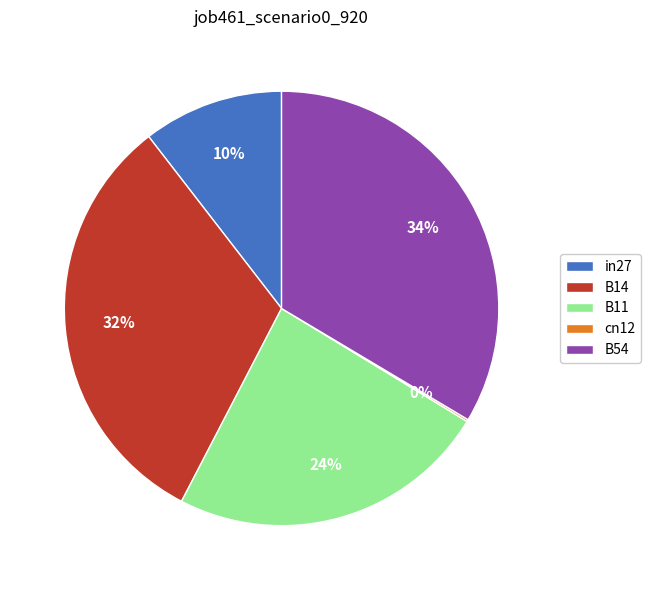

To the nearest percent, what is the average slice percentage?

20%